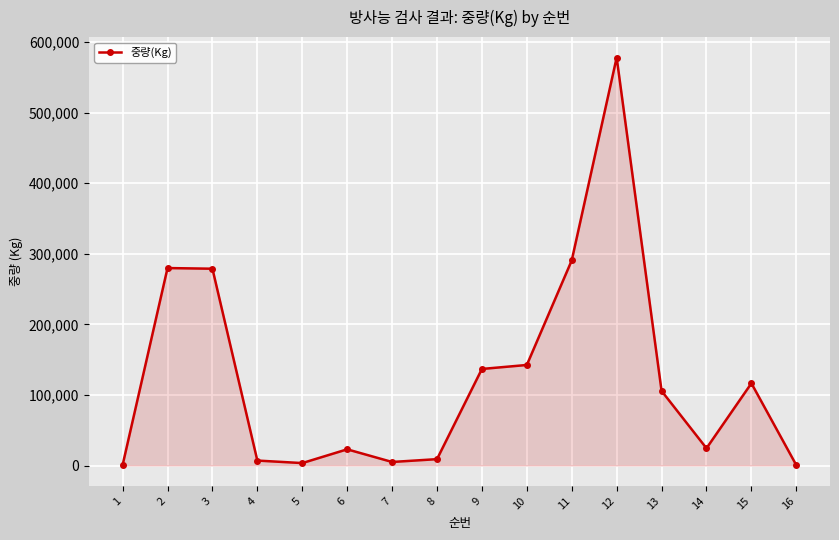

What is the minimum value shown in the chart?

480